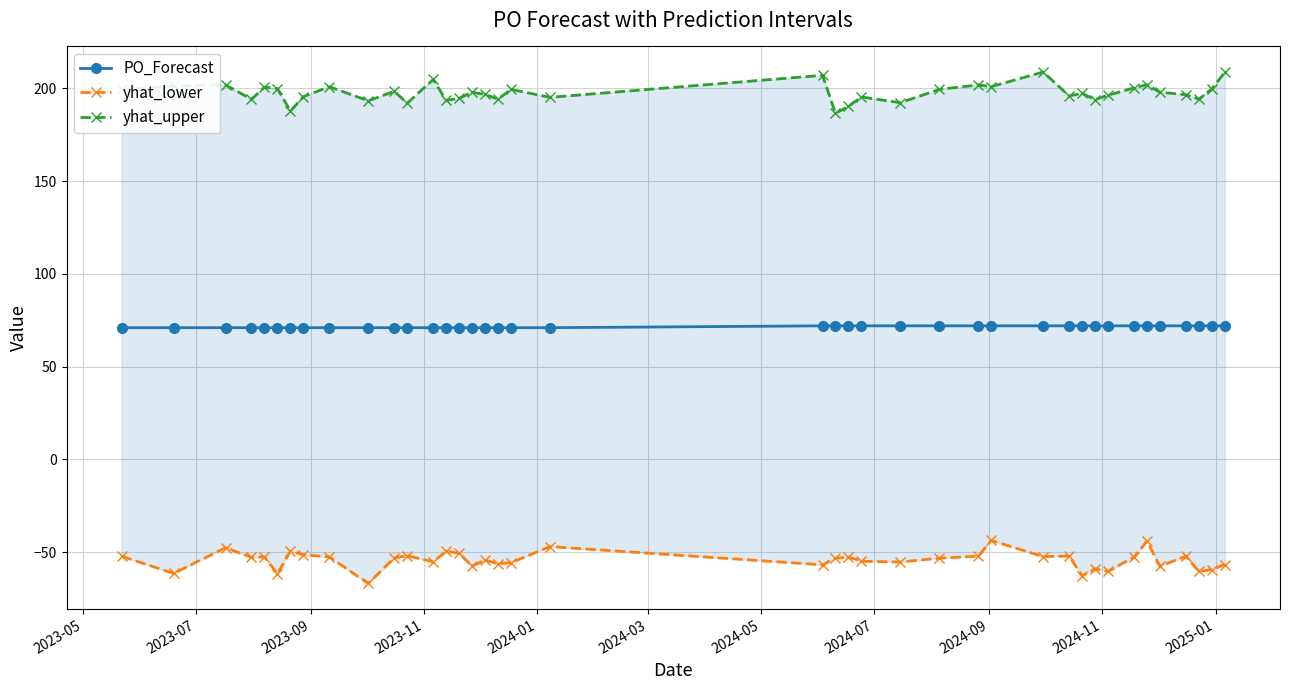

True or false: PO_Forecast and yhat_lower cross at least once.

False